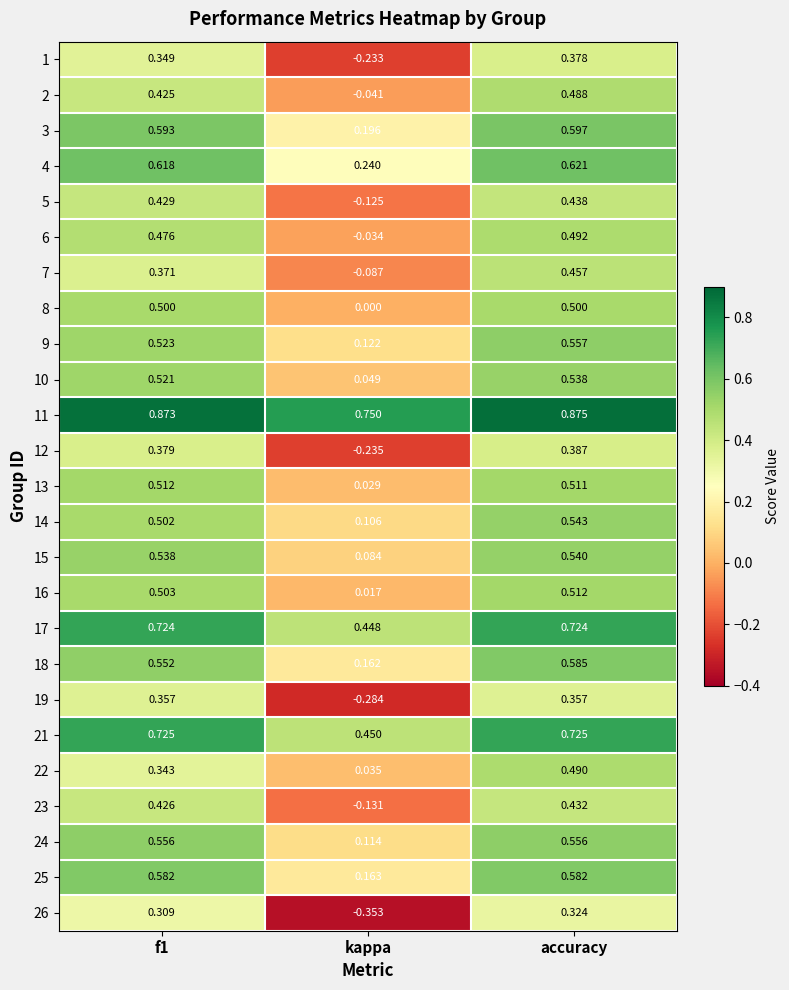

At which category is the sum across all series the highest?

accuracy